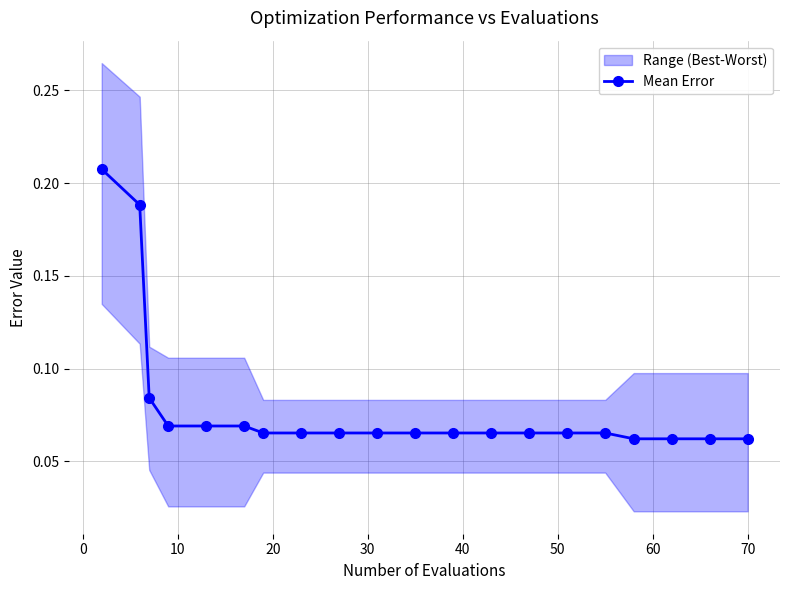

Count the Mean Error values in the range 0 to 1.

20